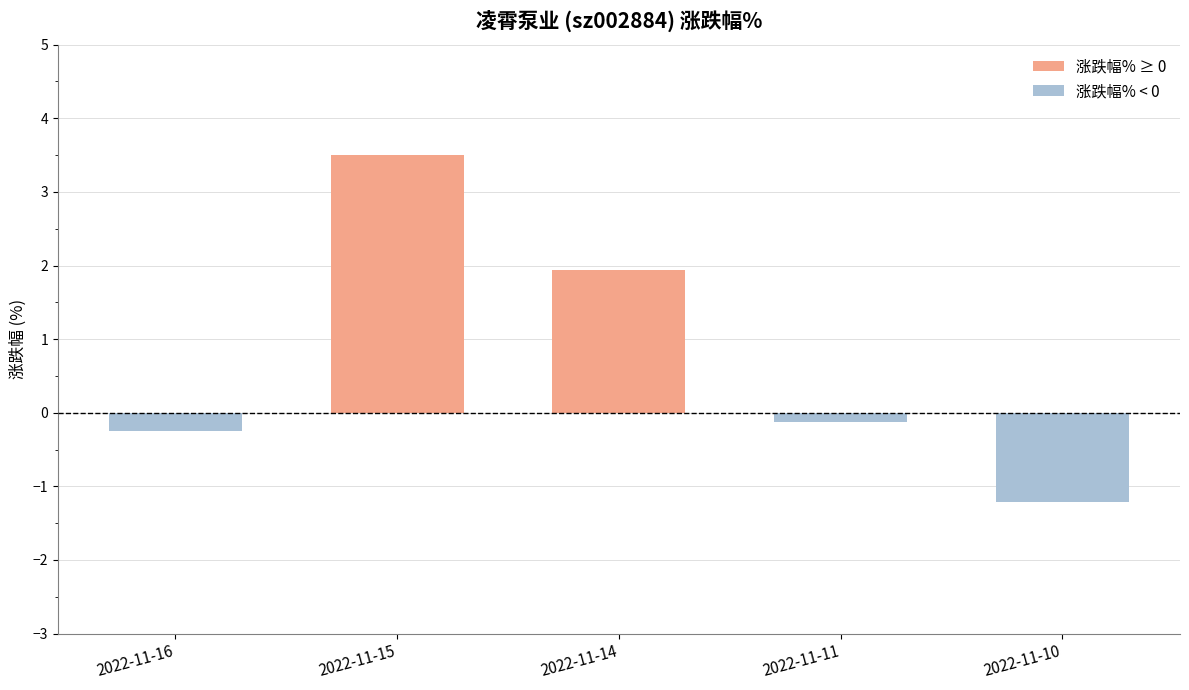

Rank the categories by value from lowest to highest.

2022-11-10, 2022-11-16, 2022-11-11, 2022-11-14, 2022-11-15